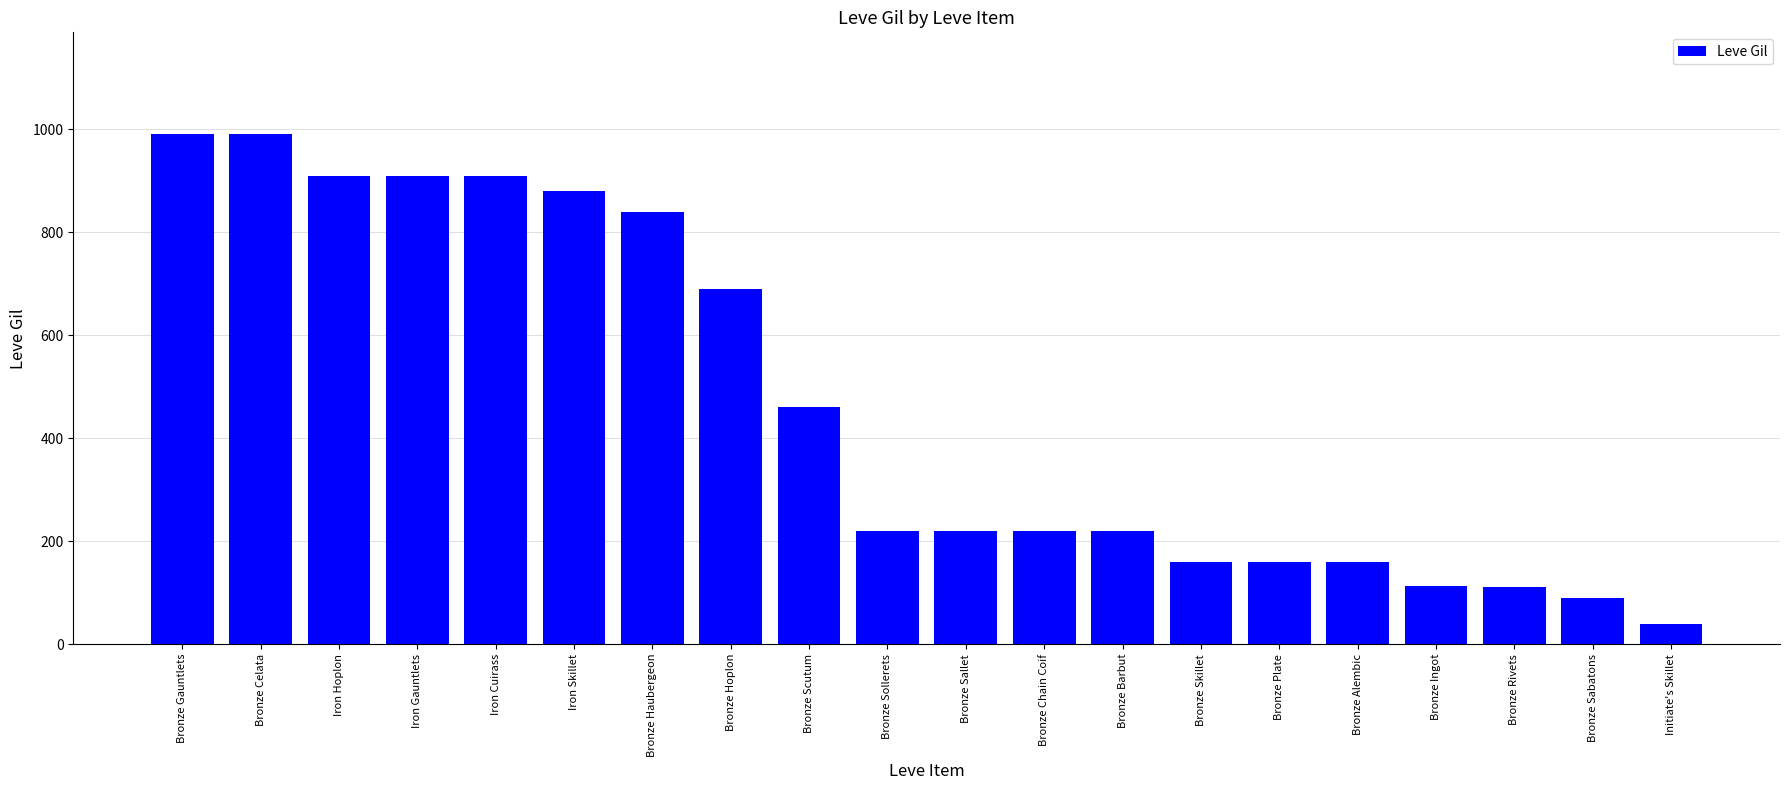

What is the label of the 1st bar from the right?

Initiate's Skillet